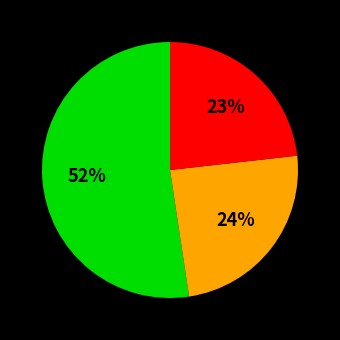

To the nearest percent, what is the difference between the largest and smallest slice percentages?

29%